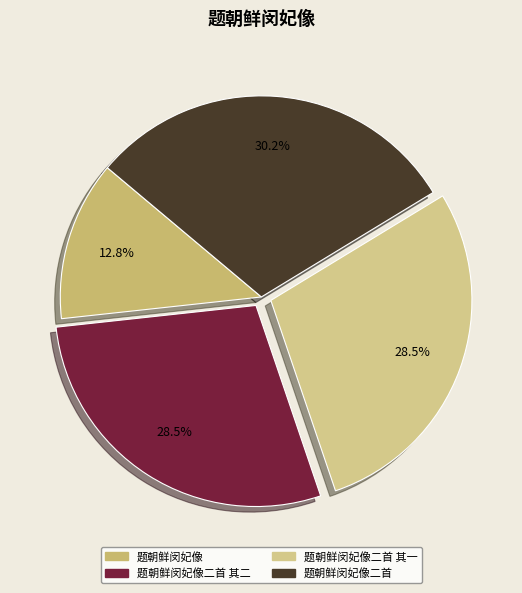

True or false: 题朝鲜闵妃像二首 其一 accounts for 20% of the total.

False